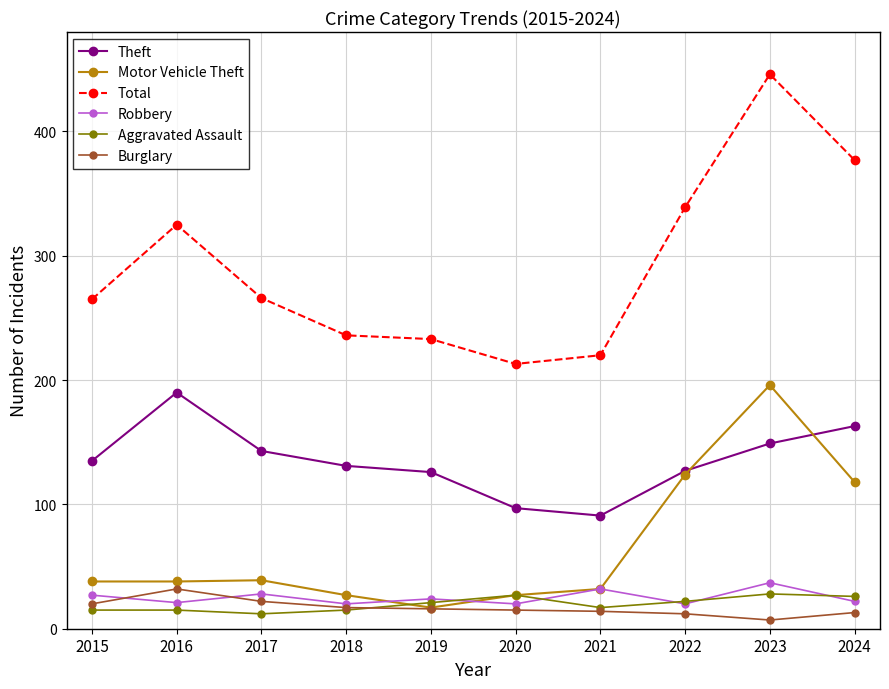

What is the total value across all series at 2018?

446